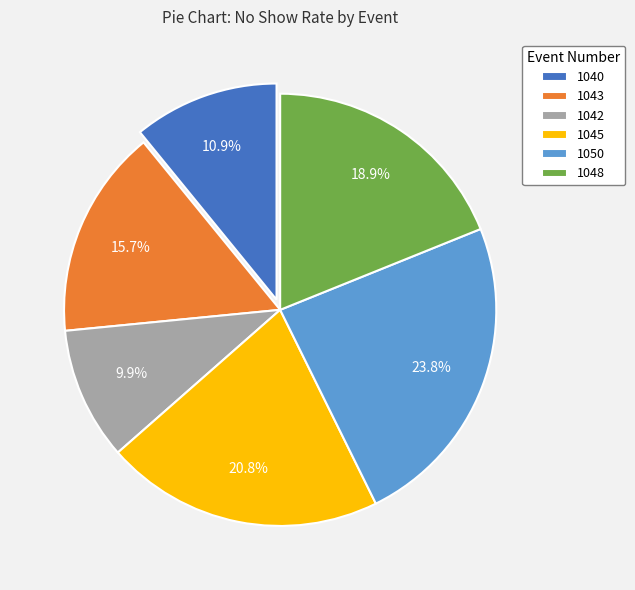

Which has a higher value, 1048 or 1045?

1045